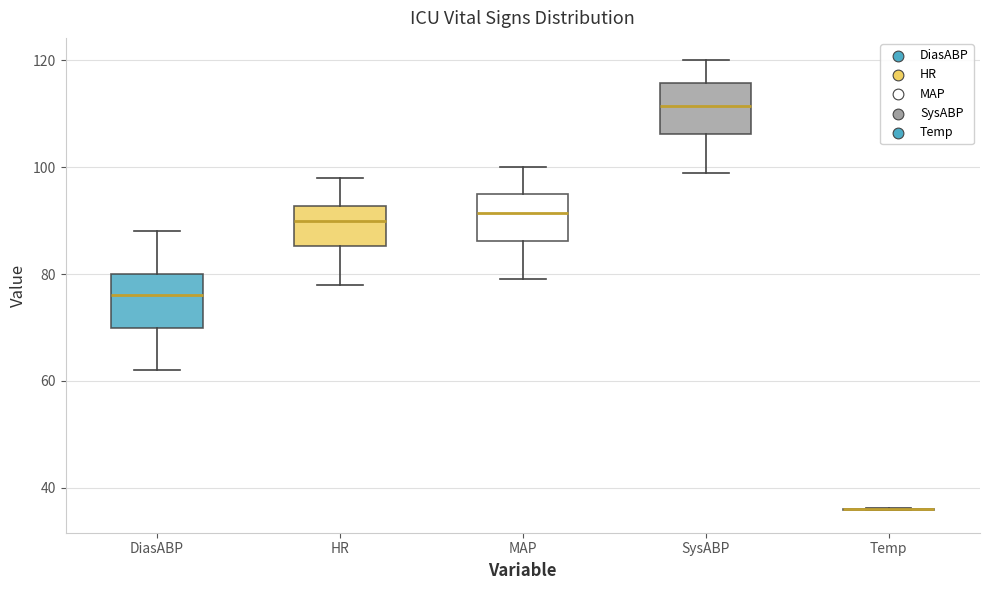

Reading left to right, transcribe this box plot: for each box, give where its median line is, the range the box spans, and where its two whiskers end, as read against the y-axis. The values are not printed on the chart, so give them approximately, as read against the axis.

DiasABP: median 76, box 70 to 80, whiskers 62 to 88
HR: median 90, box 86 to 92, whiskers 78 to 98
MAP: median 92, box 86 to 96, whiskers 80 to 100
SysABP: median 112, box 106 to 116, whiskers 100 to 120
Temp: box collapsed to a line at 36, whiskers 36 to 36